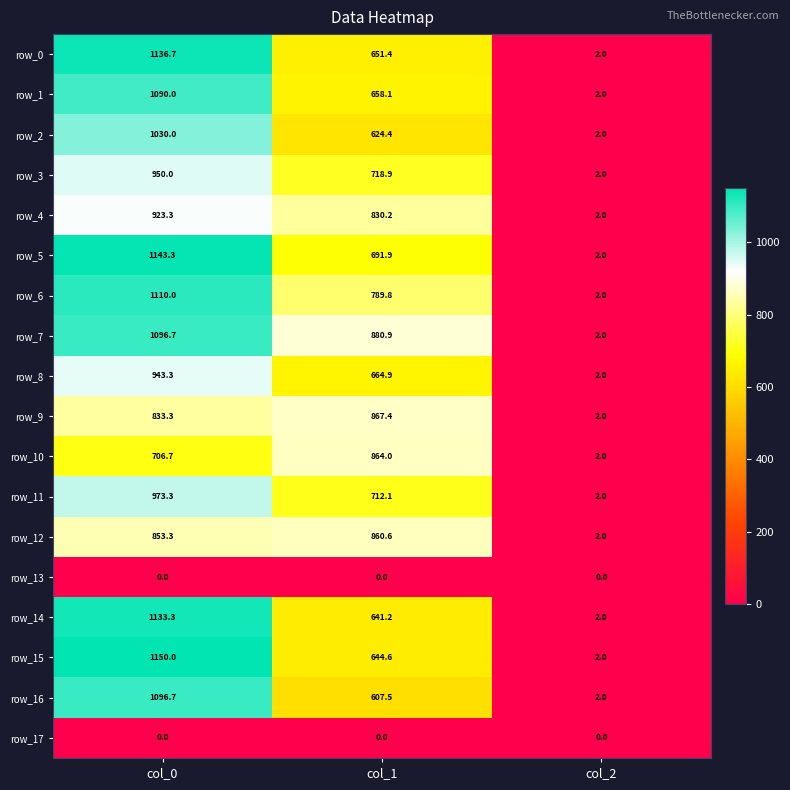

What is the spread (max minus min) of values at col_2?

2.0